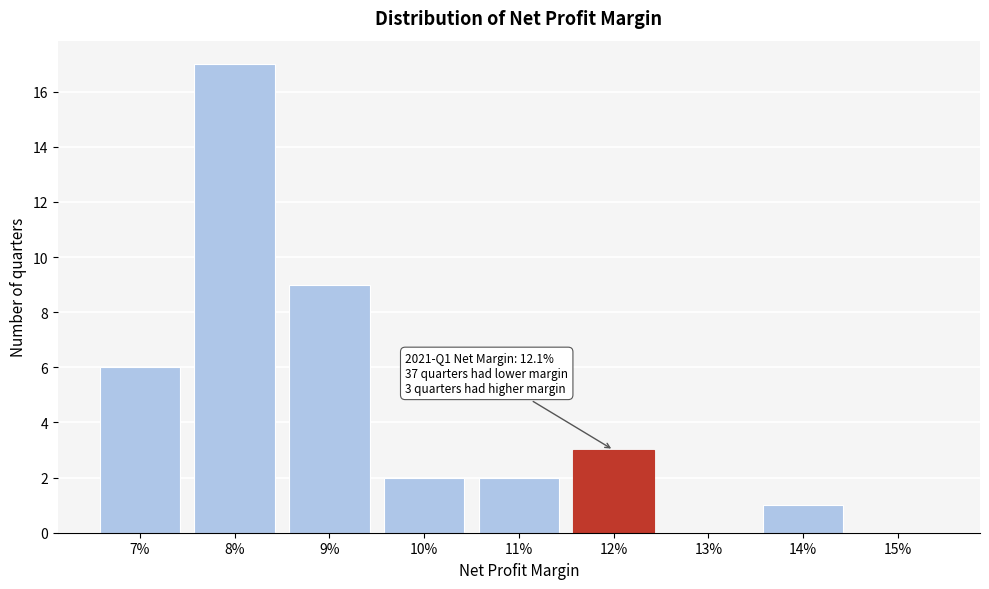

Reading left to right, list all the values displayed in this chart.

7%=6	8%=17	9%=9	10%=2	11%=2	12%=3	13%=0	14%=1	15%=0